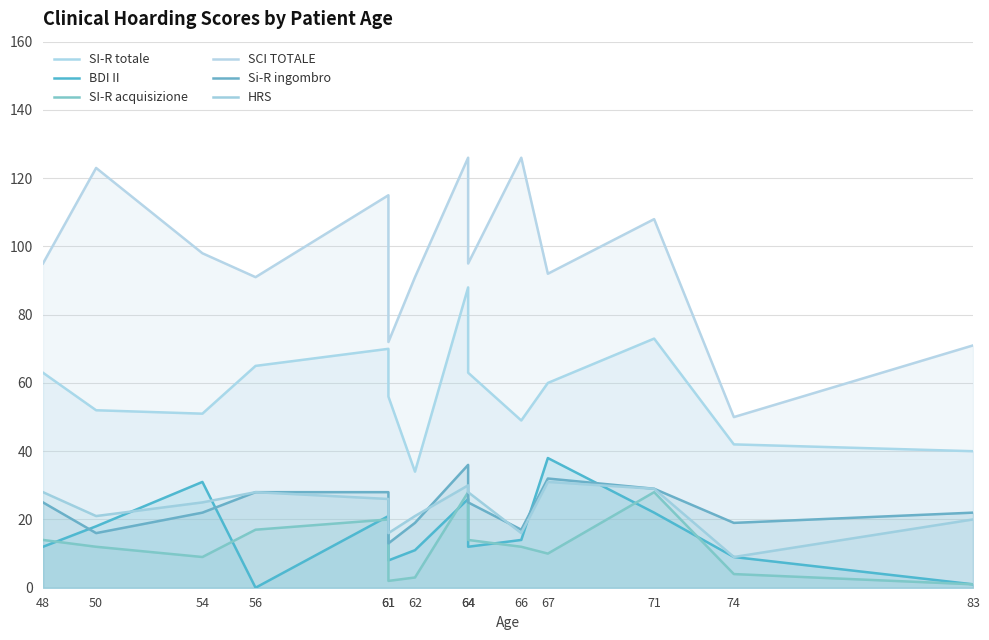

What are all the series names shown in the legend?

SI-R totale, BDI II, SI-R acquisizione, SCI TOTALE, Si-R ingombro, HRS